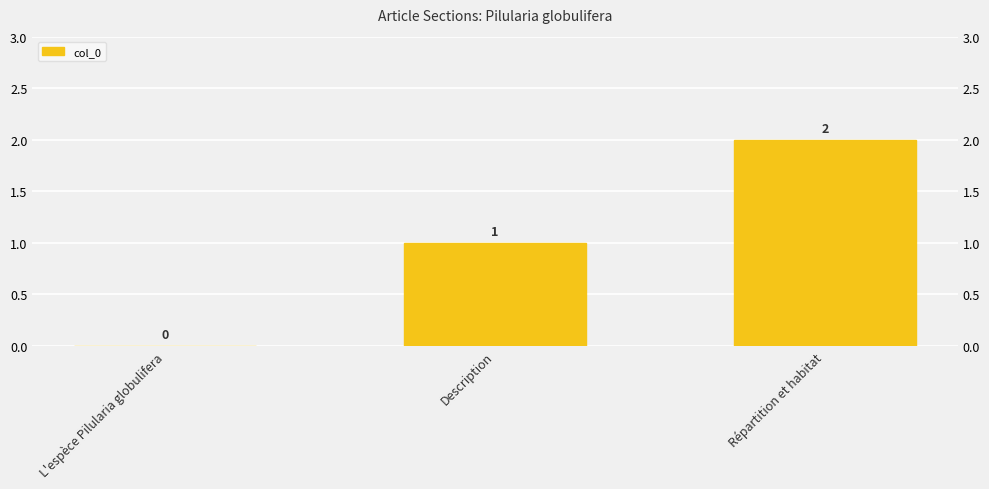

What is the average value?

1